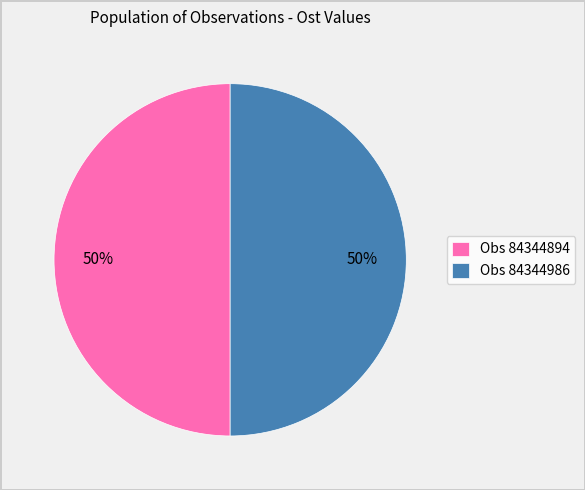

Count the number of slices in the pie.

2